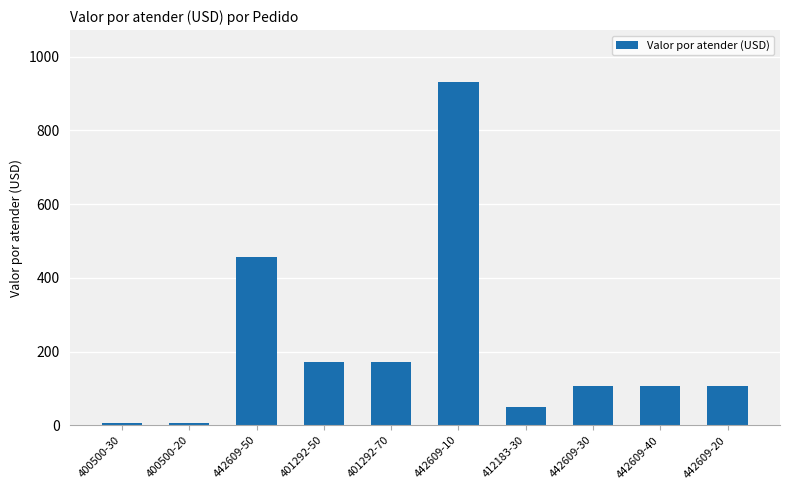

The chart shows a value of 172.1 at 401292-70. True or false?

True